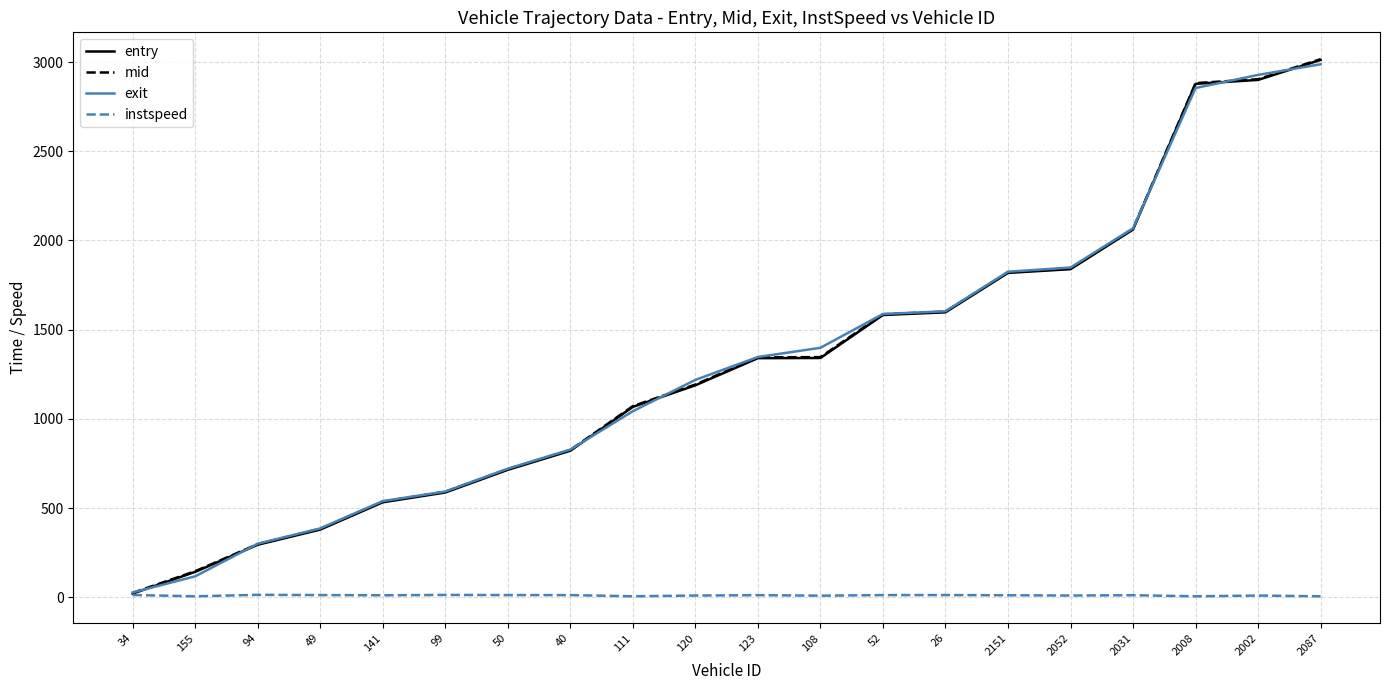

Is it true that instspeed equals 9.3 at 2052?

True